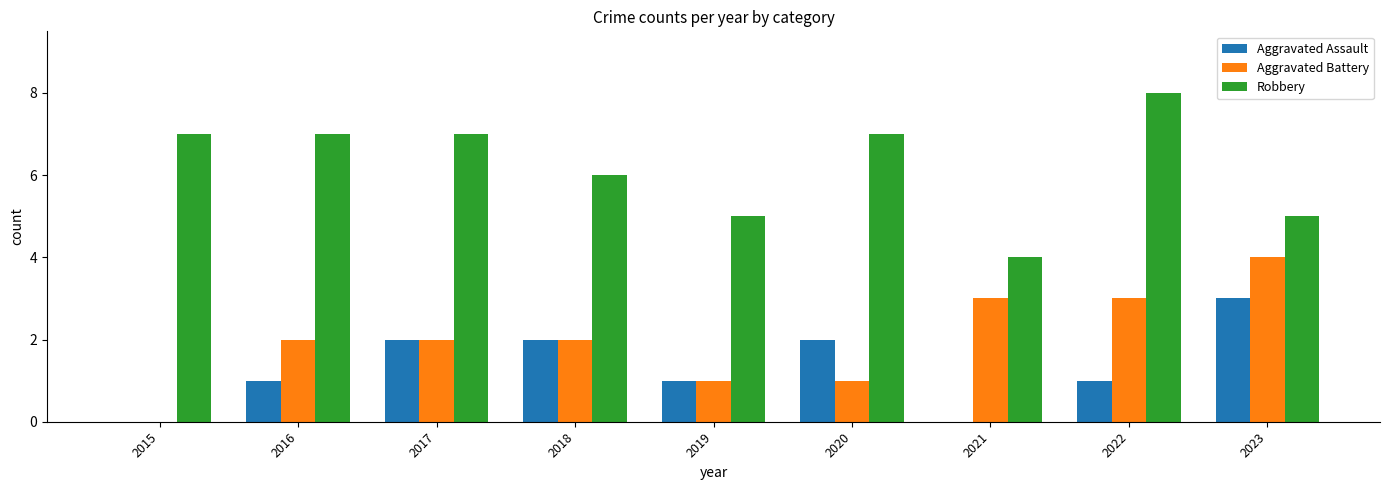

Reading left to right, transcribe all the data shown in this chart.

Aggravated Assault: 2015=0	2016=1	2017=2	2018=2	2019=1	2020=2	2021=0	2022=1	2023=3
Aggravated Battery: 2015=0	2016=2	2017=2	2018=2	2019=1	2020=1	2021=3	2022=3	2023=4
Robbery: 2015=7	2016=7	2017=7	2018=6	2019=5	2020=7	2021=4	2022=8	2023=5